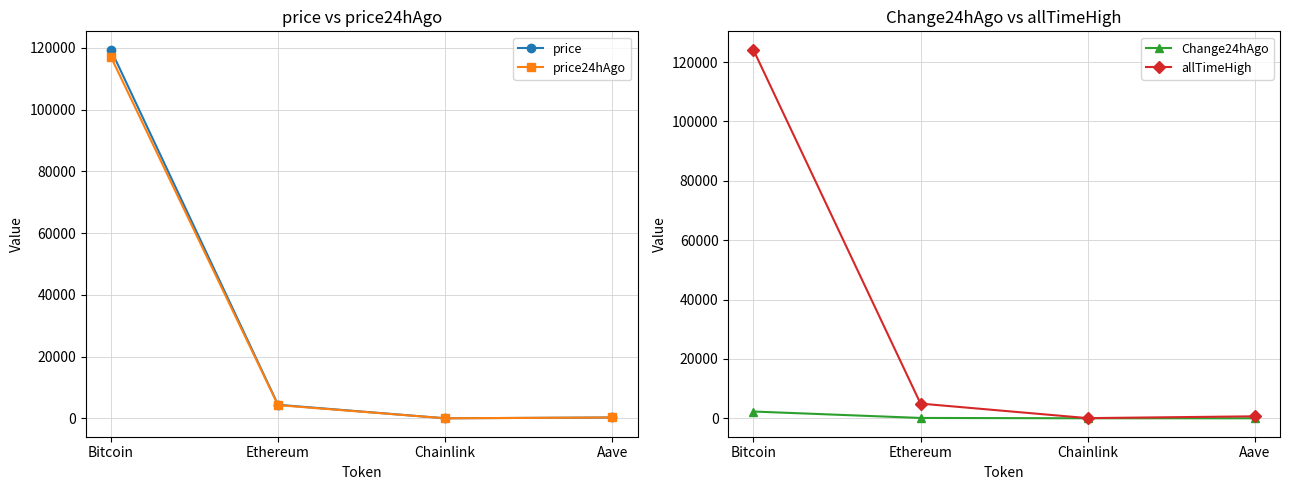

At which label is allTimeHigh closest to 62090?

Ethereum